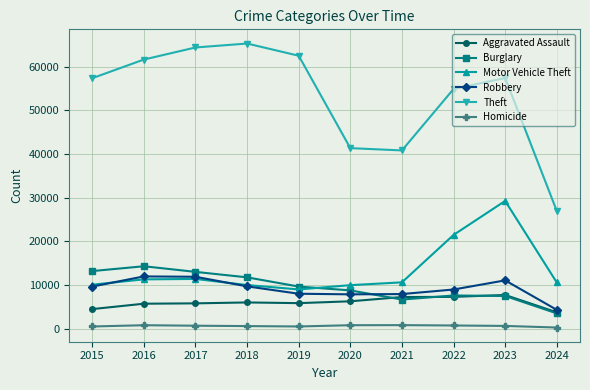

At how many categories does at least one series exceed 59126?

4